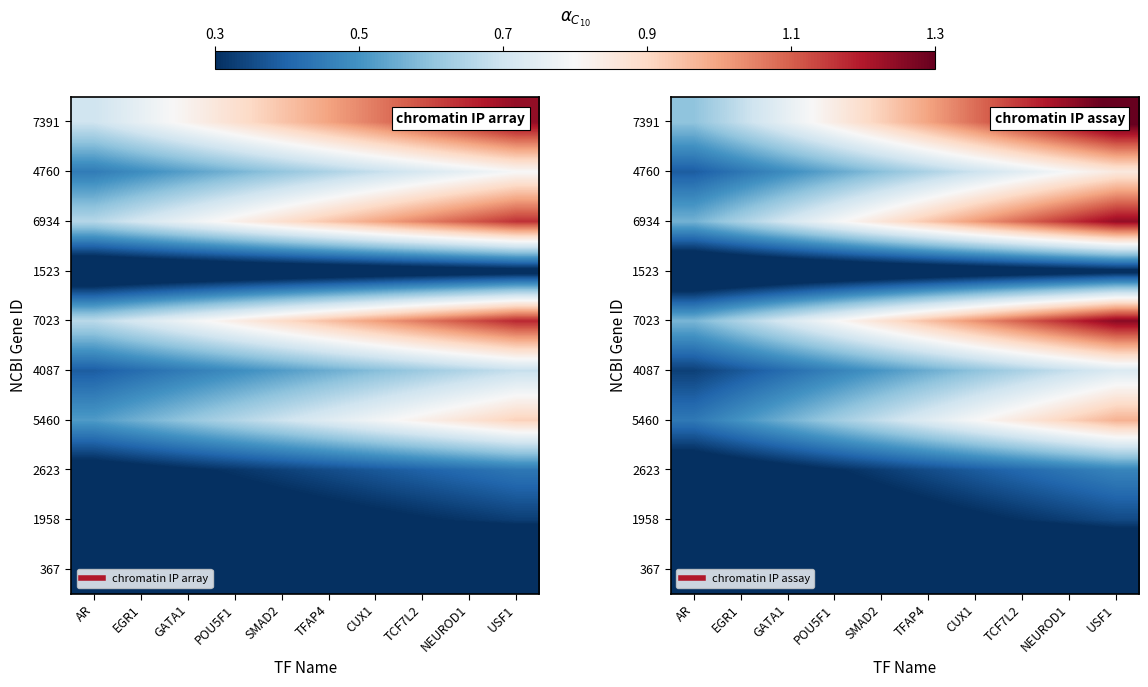

The 1958 series shows 0.1 at AR. True or false?

False